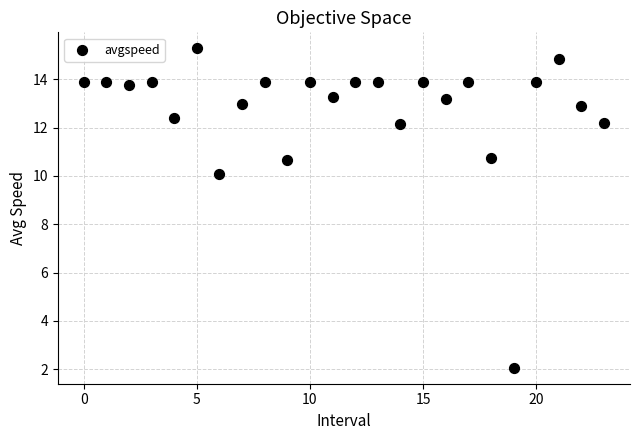

What Y value in the scatter plot is closest to 8?

10.1